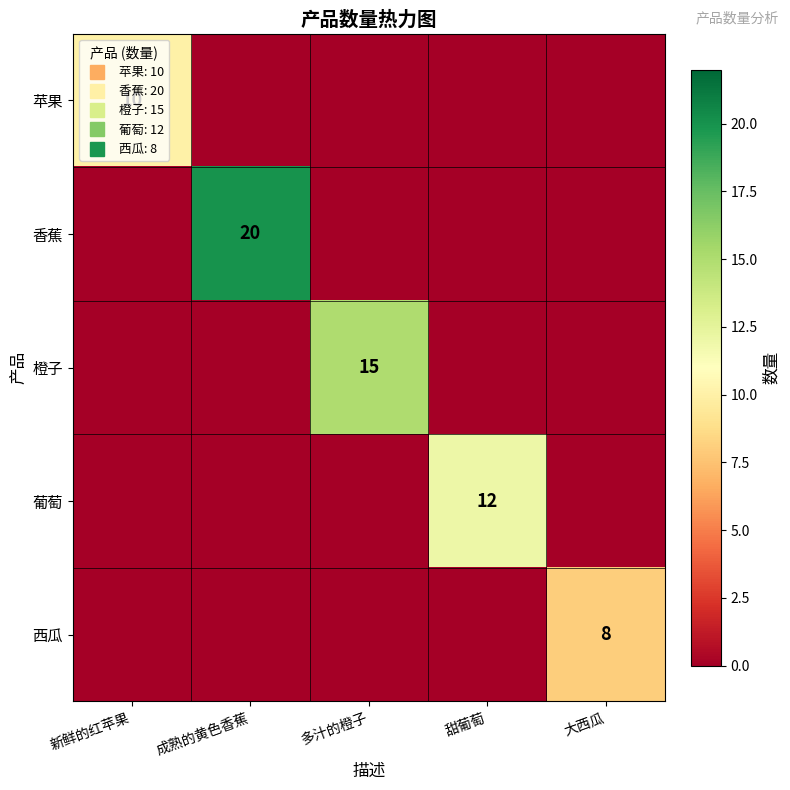

How many categories are shown in the chart?

5